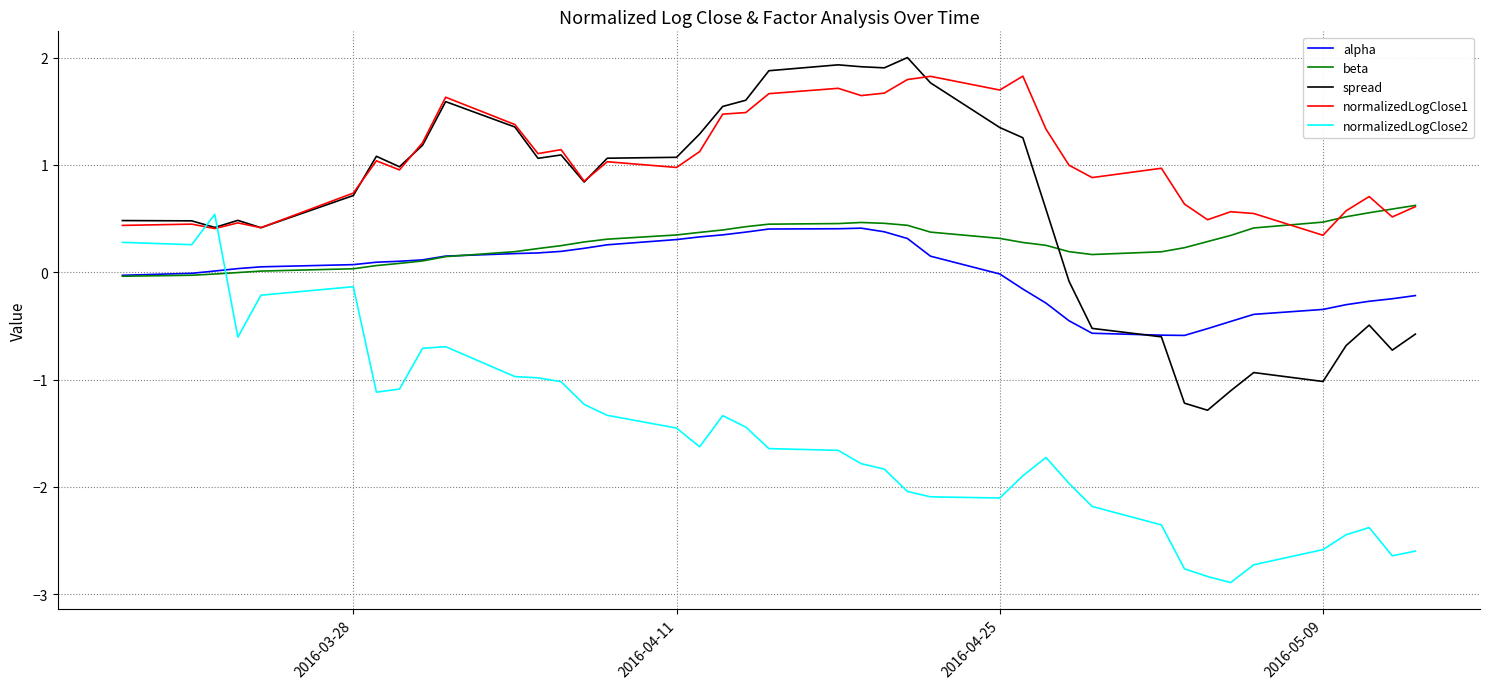

True or false: spread has more than 0 interior local peaks.

True